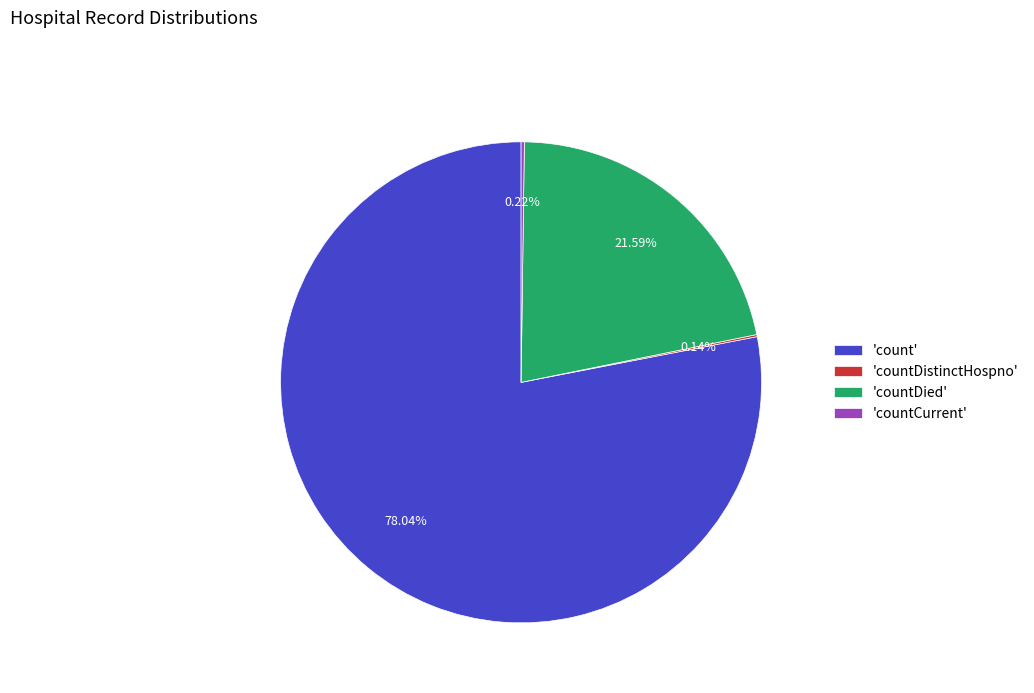

To the nearest percent, what is the average slice percentage?

25%